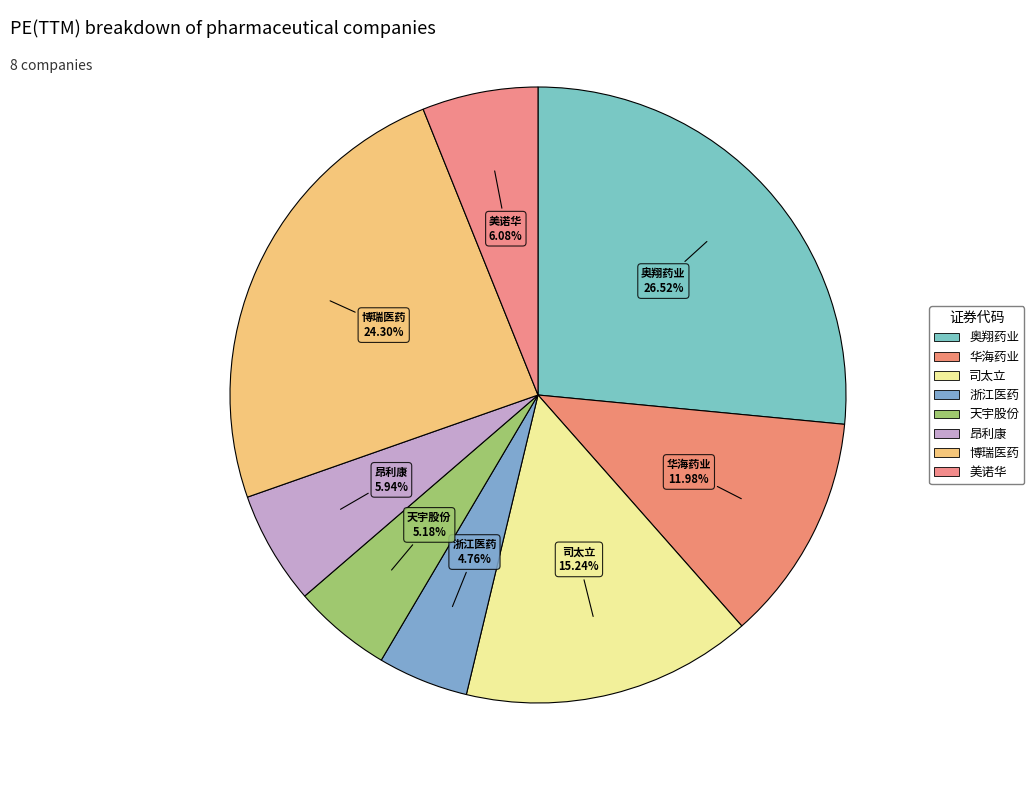

Rank the categories by value from highest to lowest.

603229.SH
奥翔药业, 688166.SH
博瑞医药, 603520.SH
司太立, 600521.SH
华海药业, 603538.SH
美诺华, 002940.SZ
昂利康, 300702.SZ
天宇股份, 600216.SH
浙江医药